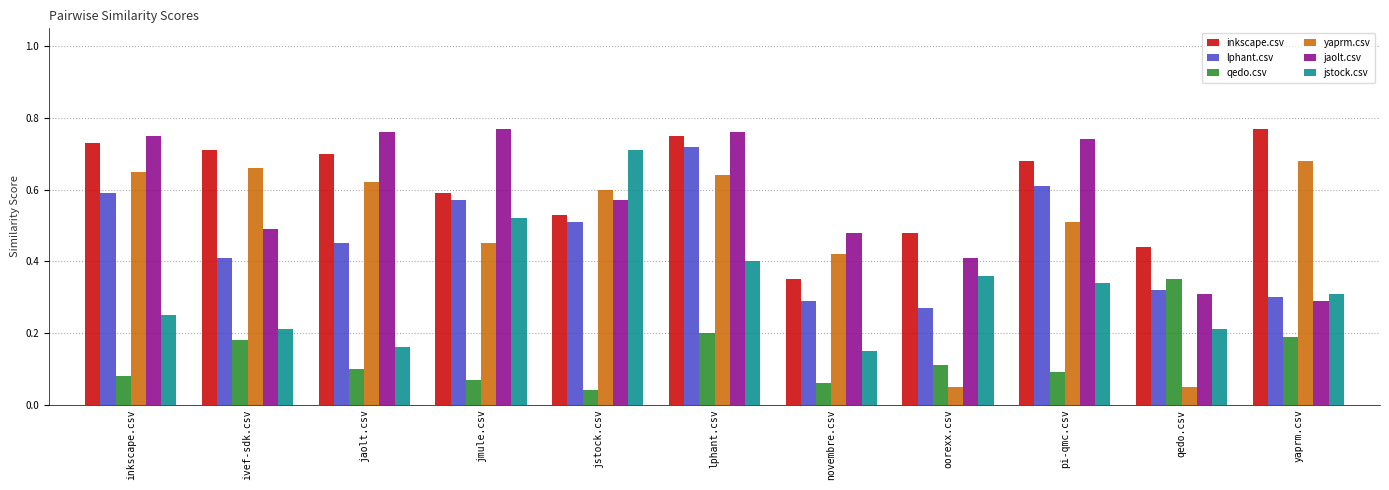

How many data points does each series have?

11